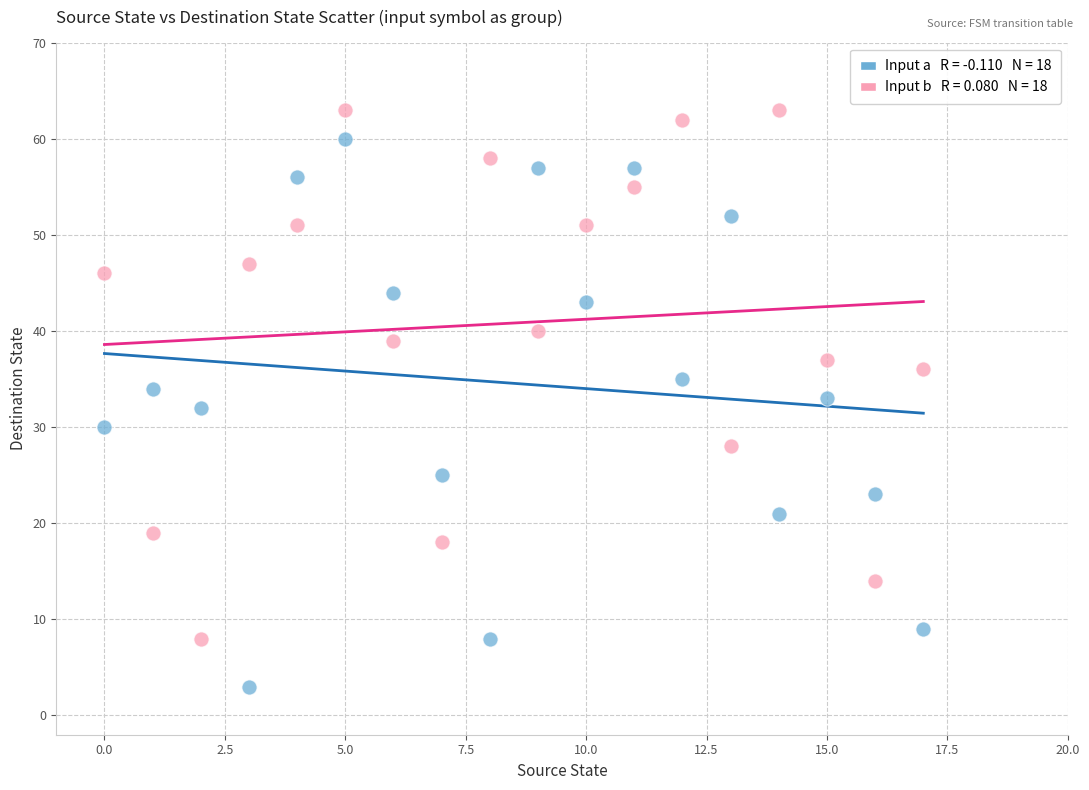

Across all data points, what is the range of Y values (max minus min)?

60